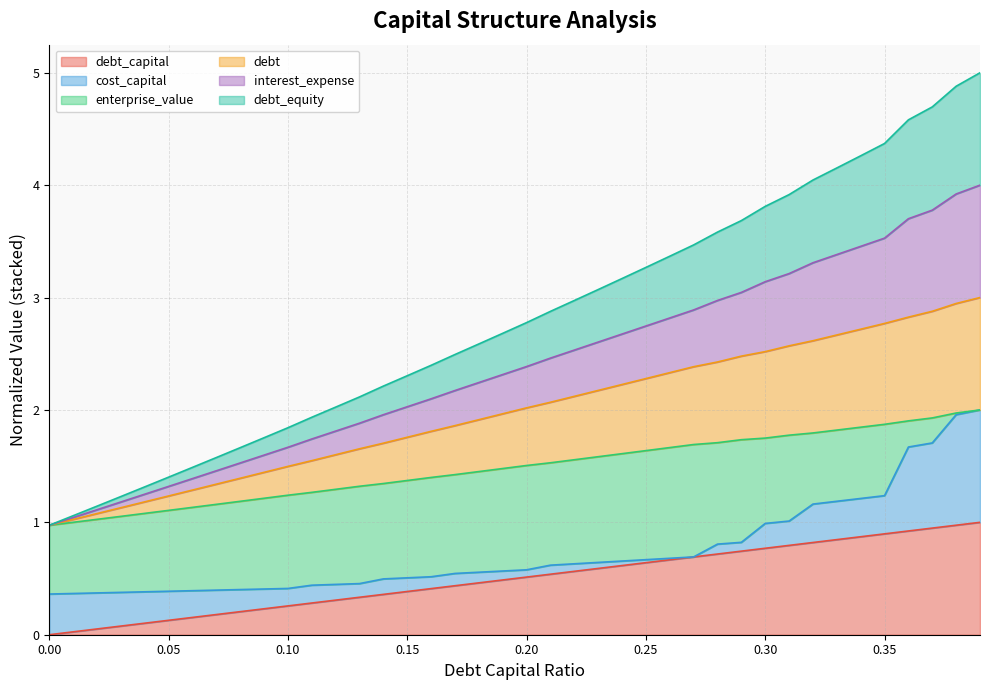

Which series has the widest spread of values?

interest_expense